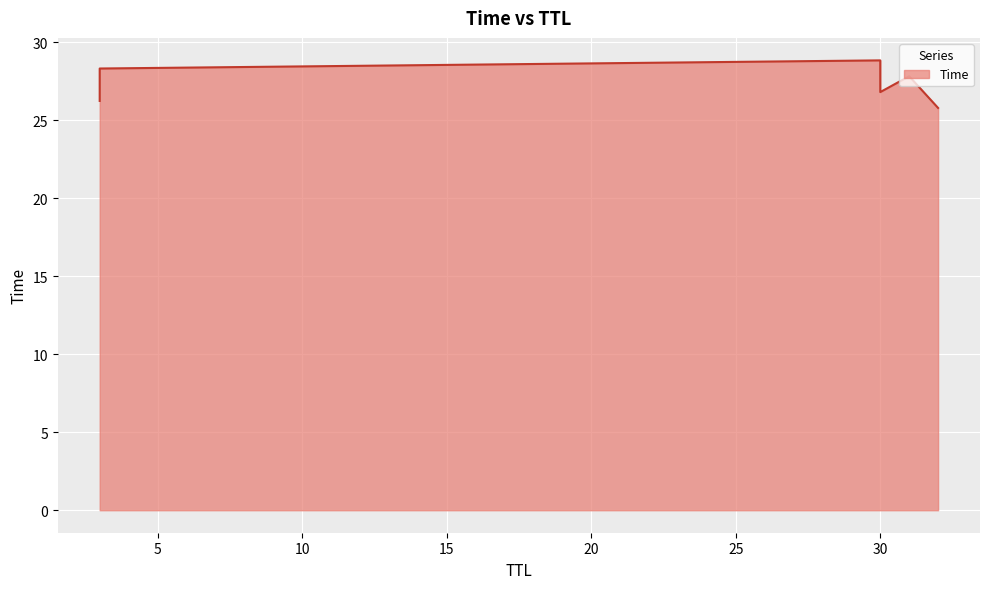

How many categories are shown in the chart?

6